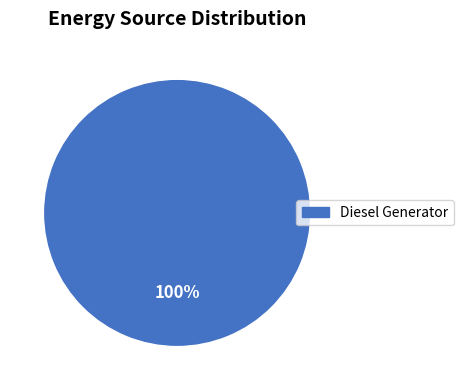

Does any single category account for the majority?

Yes